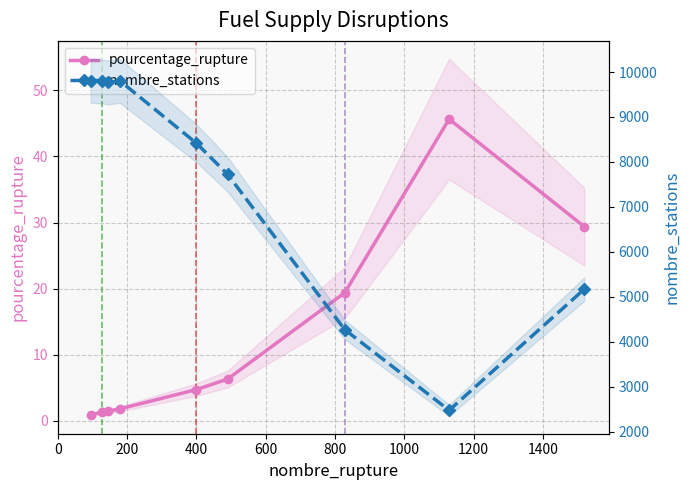

At how many categories does at least one series exceed 3617?

8